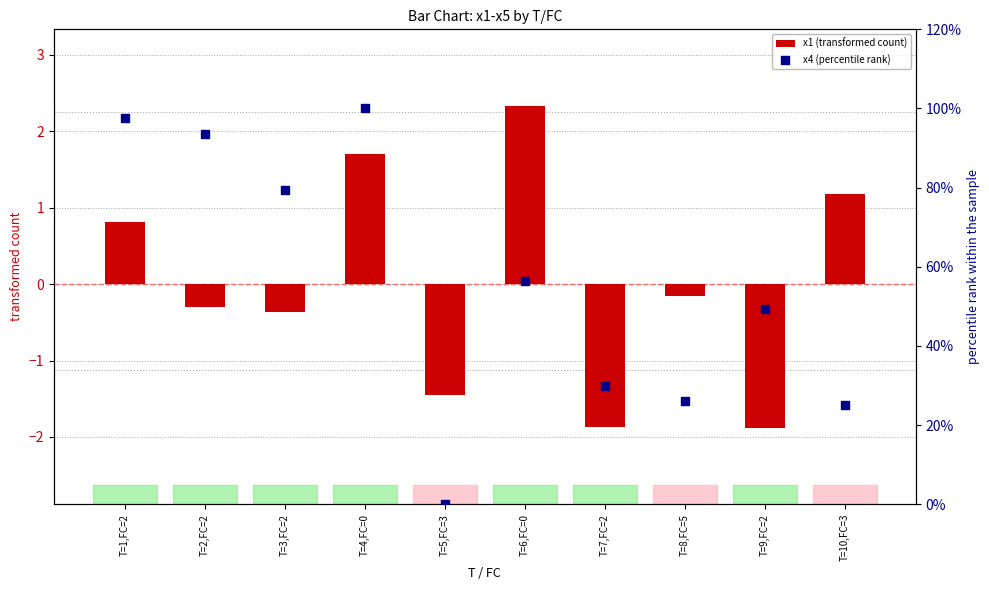

What are all the series names shown in the legend?

x1 (transformed count), x4 (percentile rank)